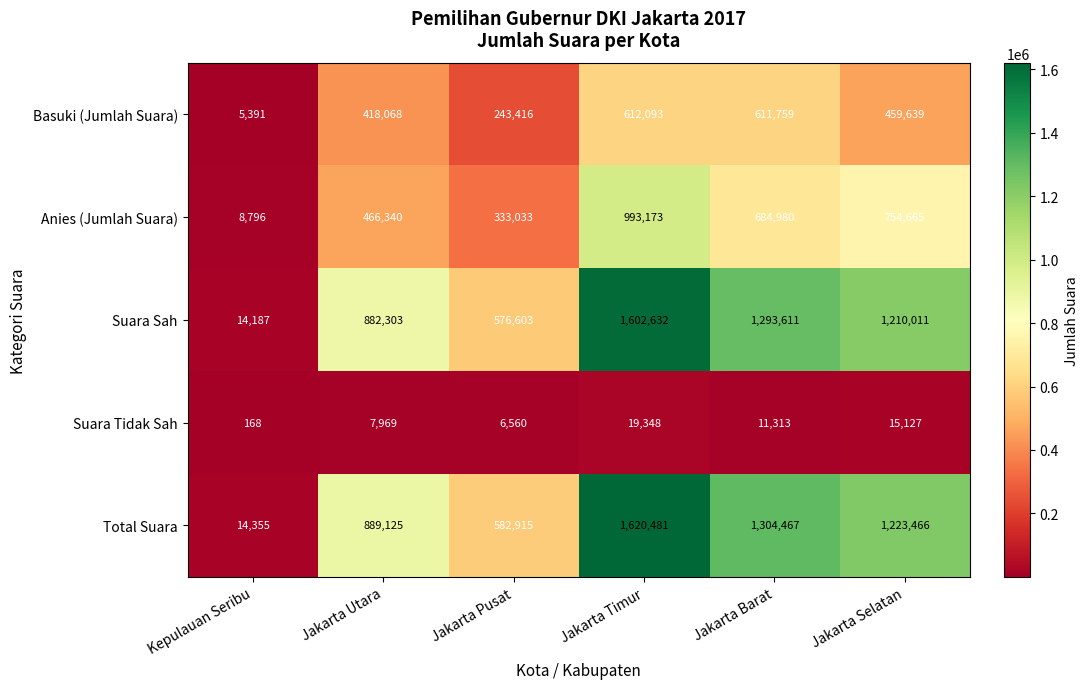

Reading left to right, extract all data points from this chart.

Basuki (Jumlah Suara): Kepulauan Seribu=5391	Jakarta Utara=418068	Jakarta Pusat=243416	Jakarta Timur=612093	Jakarta Barat=611759	Jakarta Selatan=459639
Anies (Jumlah Suara): Kepulauan Seribu=8796	Jakarta Utara=466340	Jakarta Pusat=333033	Jakarta Timur=993173	Jakarta Barat=684980	Jakarta Selatan=754665
Suara Sah: Kepulauan Seribu=14187	Jakarta Utara=882303	Jakarta Pusat=576603	Jakarta Timur=1602632	Jakarta Barat=1293611	Jakarta Selatan=1210011
Suara Tidak Sah: Kepulauan Seribu=168	Jakarta Utara=7969	Jakarta Pusat=6560	Jakarta Timur=19348	Jakarta Barat=11313	Jakarta Selatan=15127
Total Suara: Kepulauan Seribu=14355	Jakarta Utara=889125	Jakarta Pusat=582915	Jakarta Timur=1620481	Jakarta Barat=1304467	Jakarta Selatan=1223466